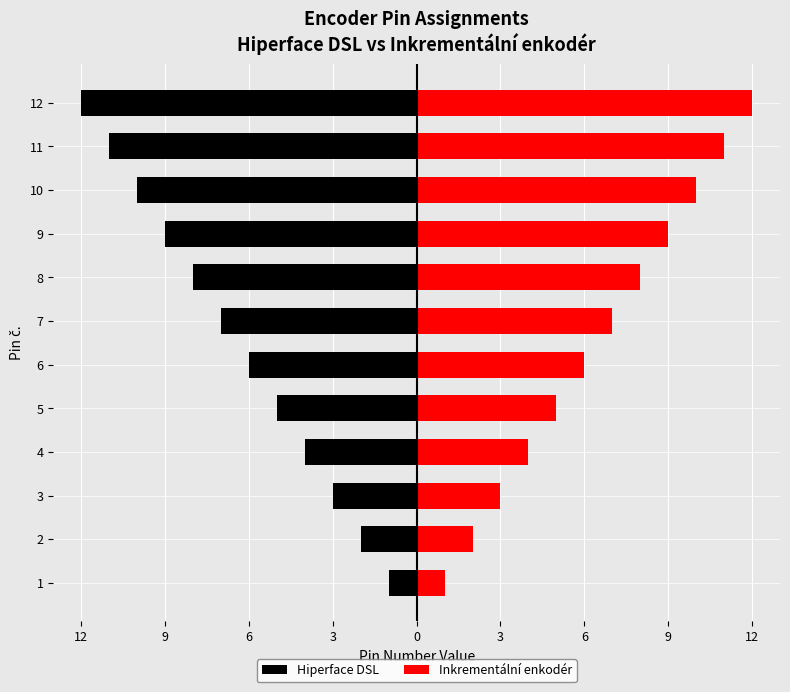

List the series in order of their peak value, highest first.

Inkrementální enkodér, Hiperface DSL